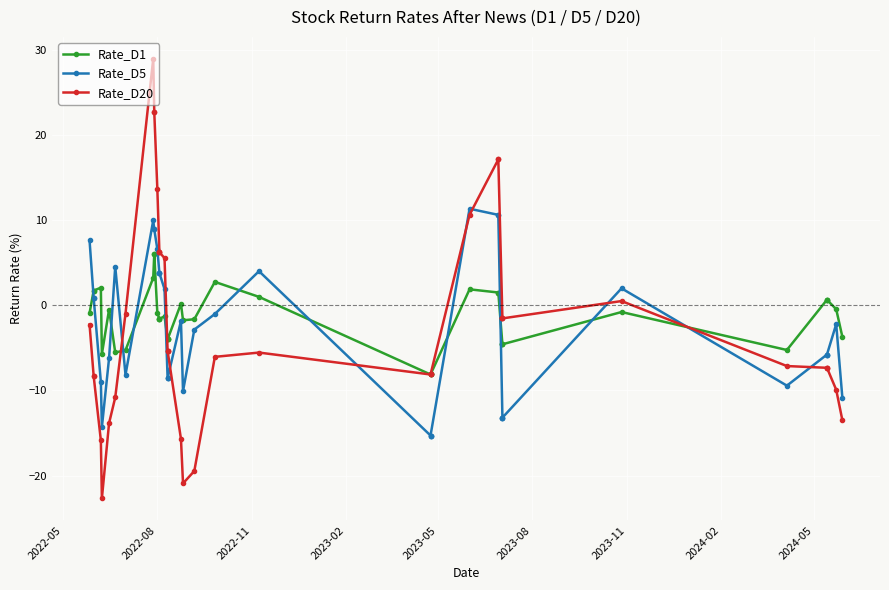

After their last crossing, which series has the higher values: Rate_D20 or Rate_D5?

Rate_D5